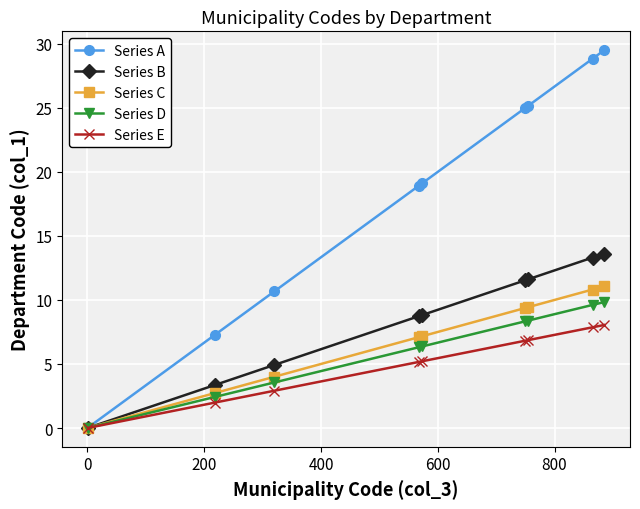

Which series has the largest total across all categories?

Series A